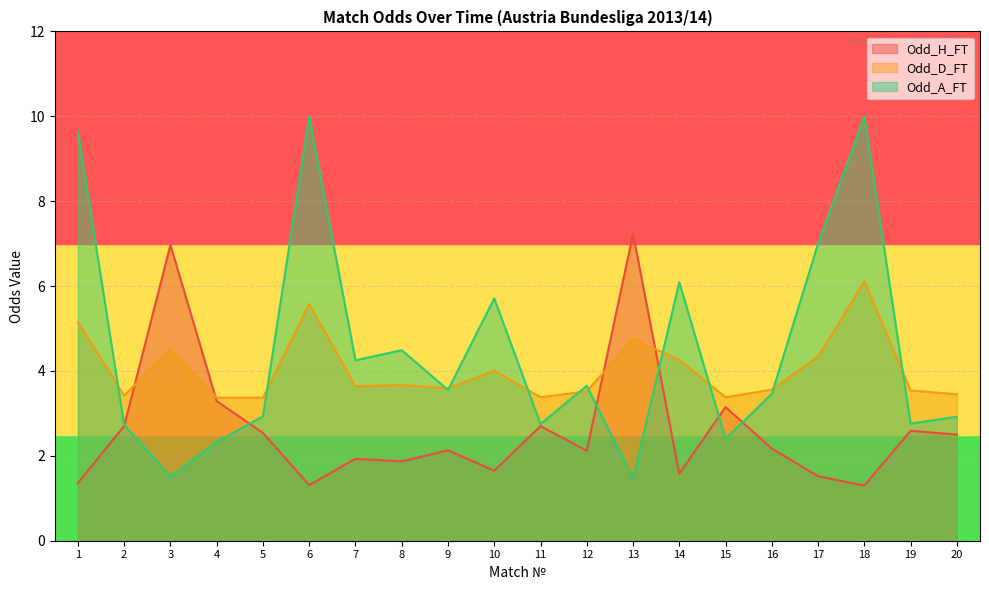

How many distinct data groups are displayed?

3